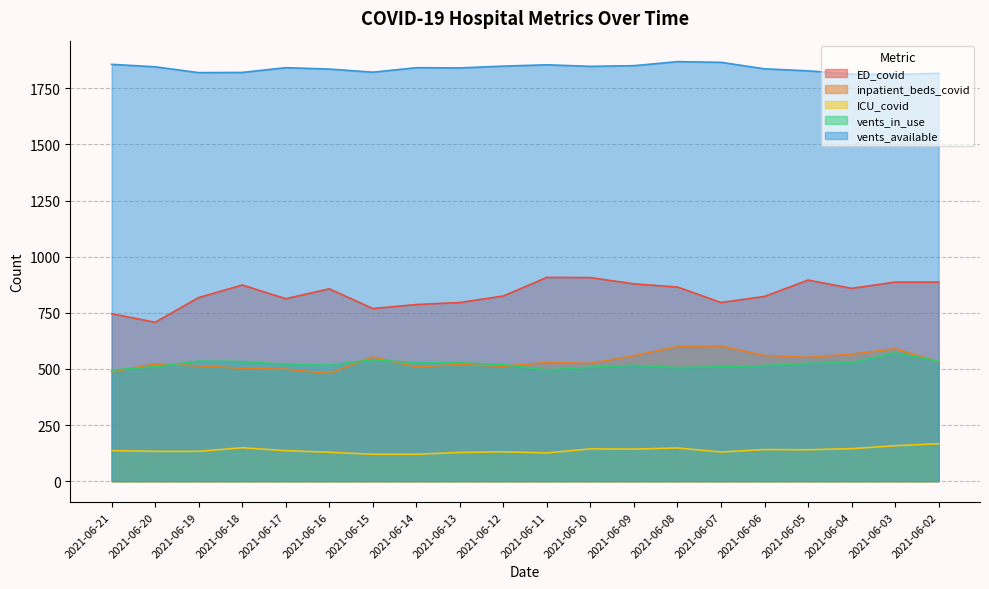

What is the value of the ICU_covid point at the 17th from the left?

140